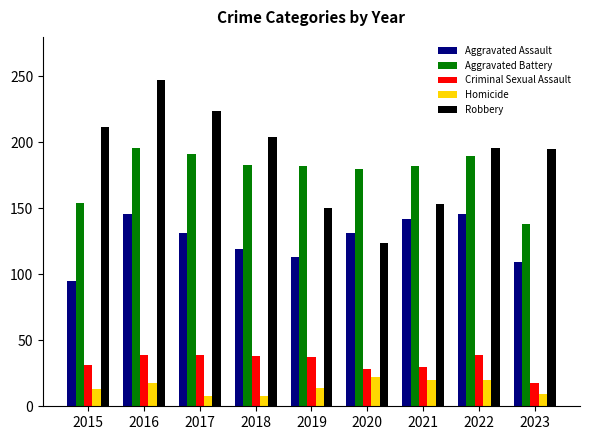

Are the bars grouped side by side (vs. stacked)?

Yes